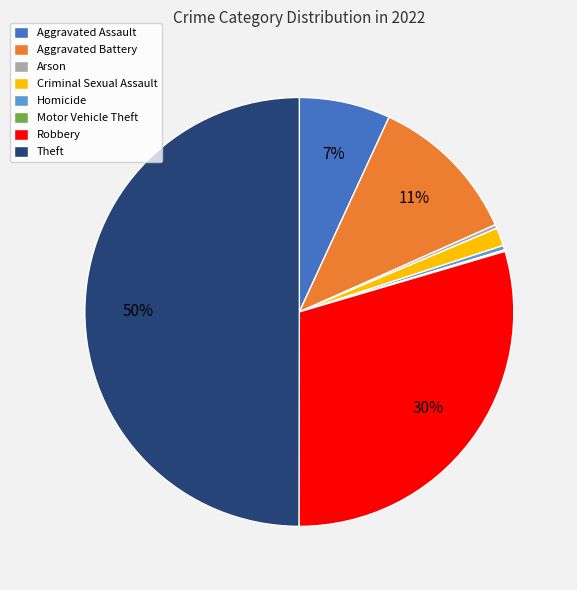

Is it true that Aggravated Assault is 7% of the pie?

True